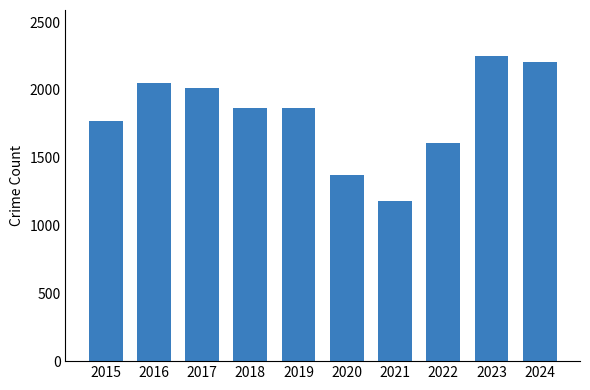

What is the value of the 5th bar from the left?

1866